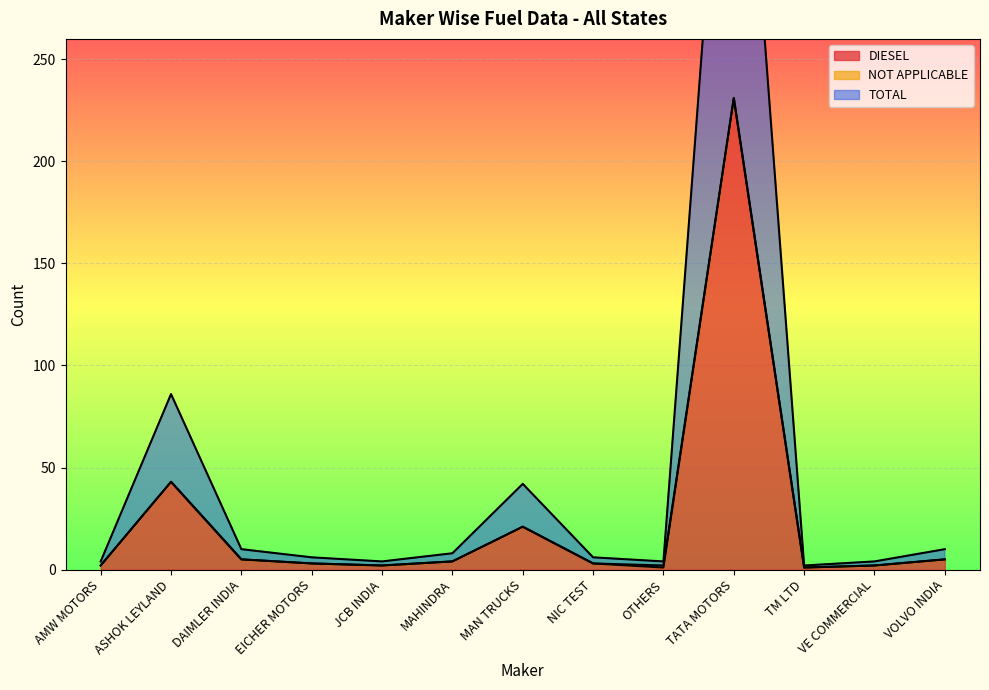

Which category has the highest value in the DIESEL series?

TATA MOTORS